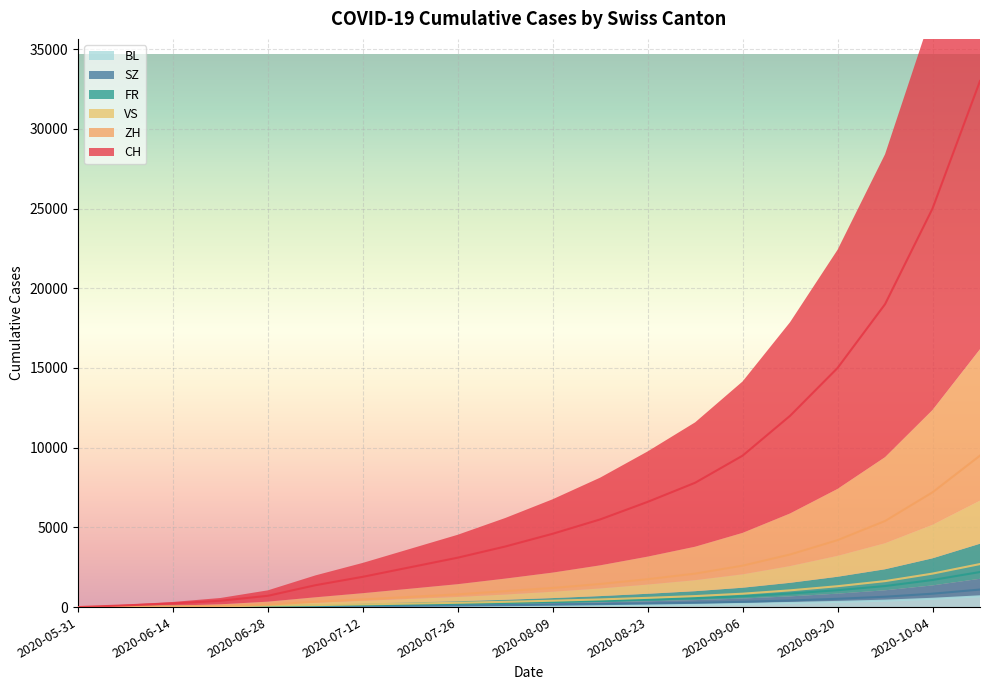

Which category has the highest value in the SZ series?

2020-10-11